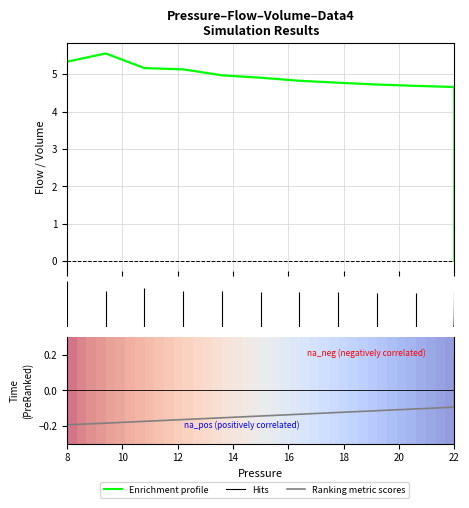

What is the difference between the highest and lowest values at 16?

5.1